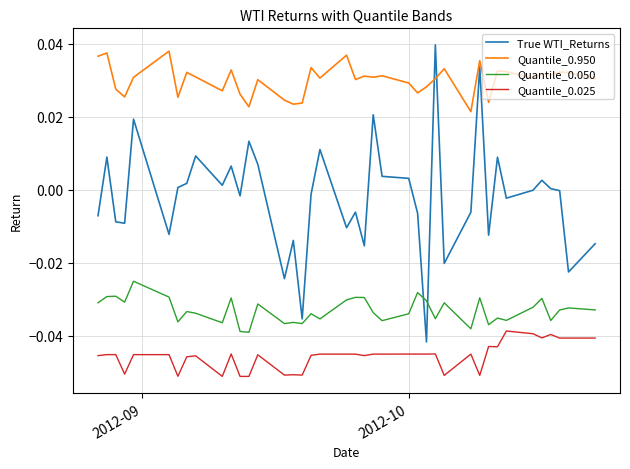

What are all the series names shown in the legend?

True WTI_Returns, Quantile_0.950, Quantile_0.050, Quantile_0.025